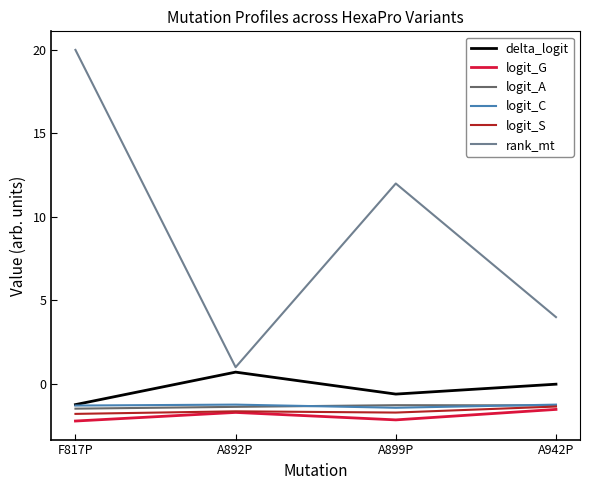

True or false: logit_G and rank_mt intersect in this chart.

False